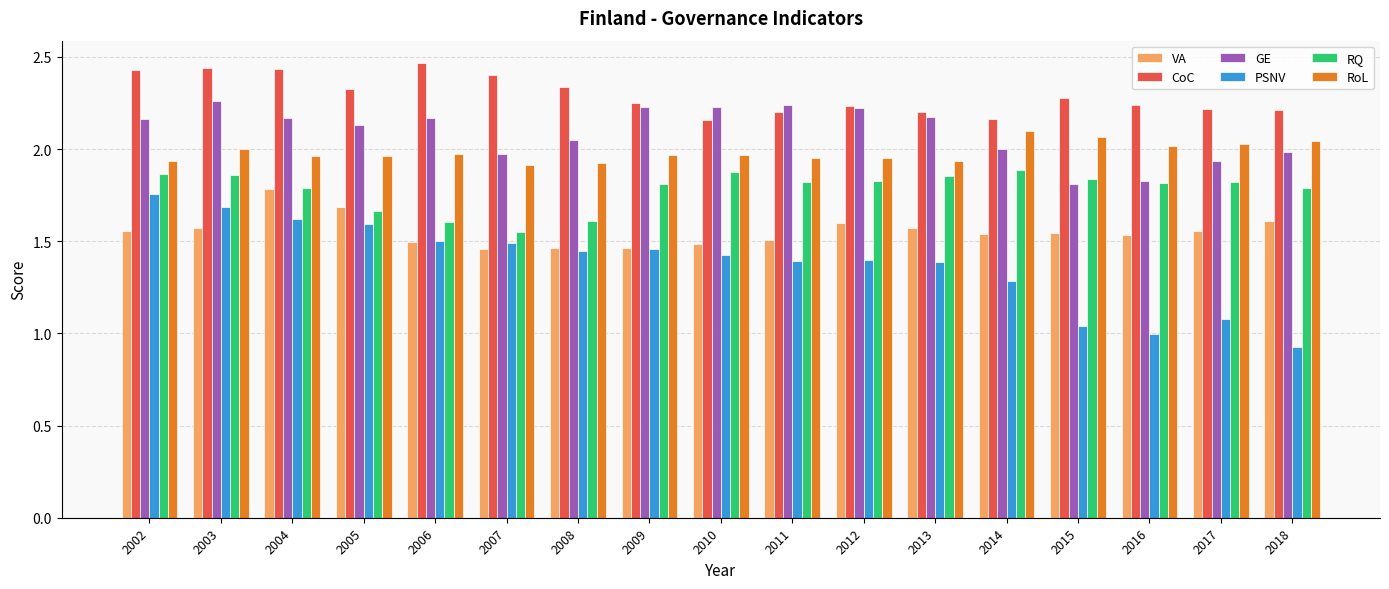

What is the spread (max minus min) of values at 2010?

0.8